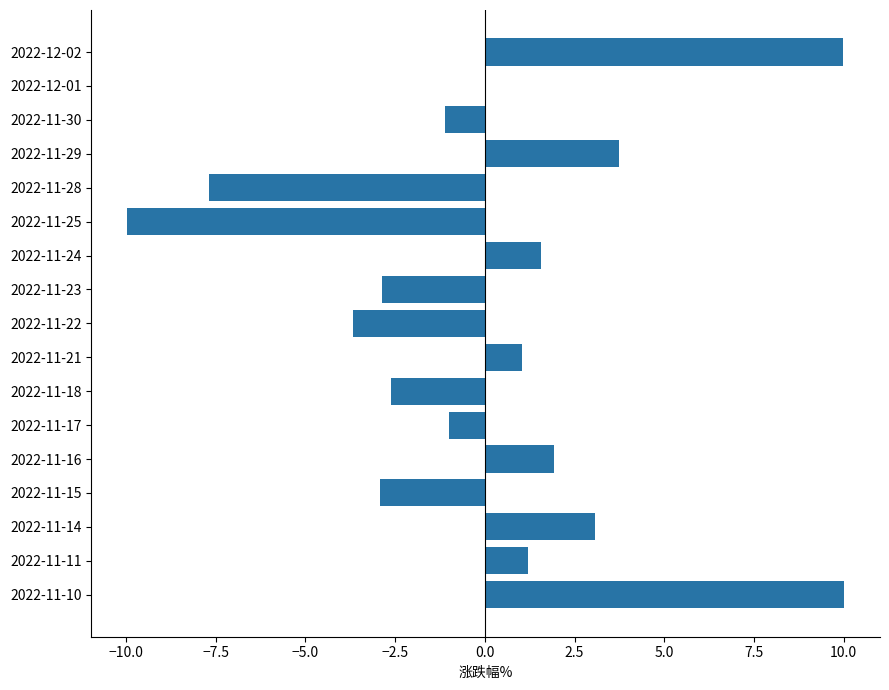

What is the sum of the values at 2022-12-02 and 2022-11-24?

11.5